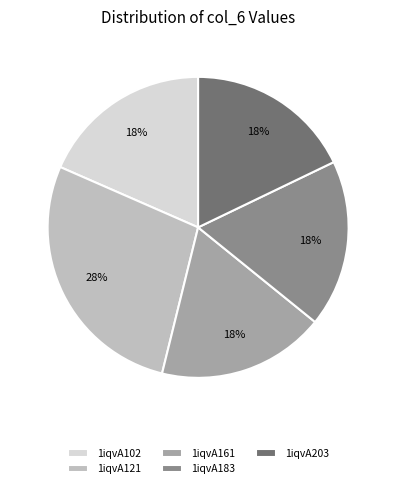

What percentage is the 1iqvA161 slice, to the nearest percent?

18%